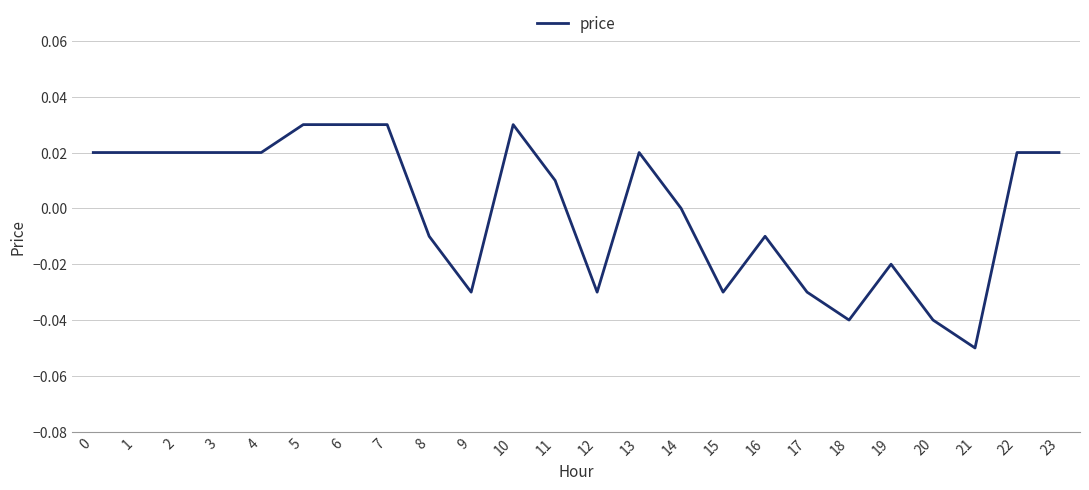

Between 17 and 6, which is larger?

6